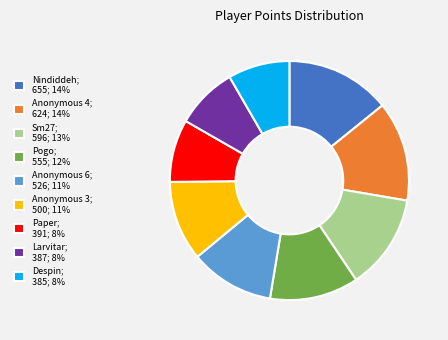

How many segments does this pie chart have?

9